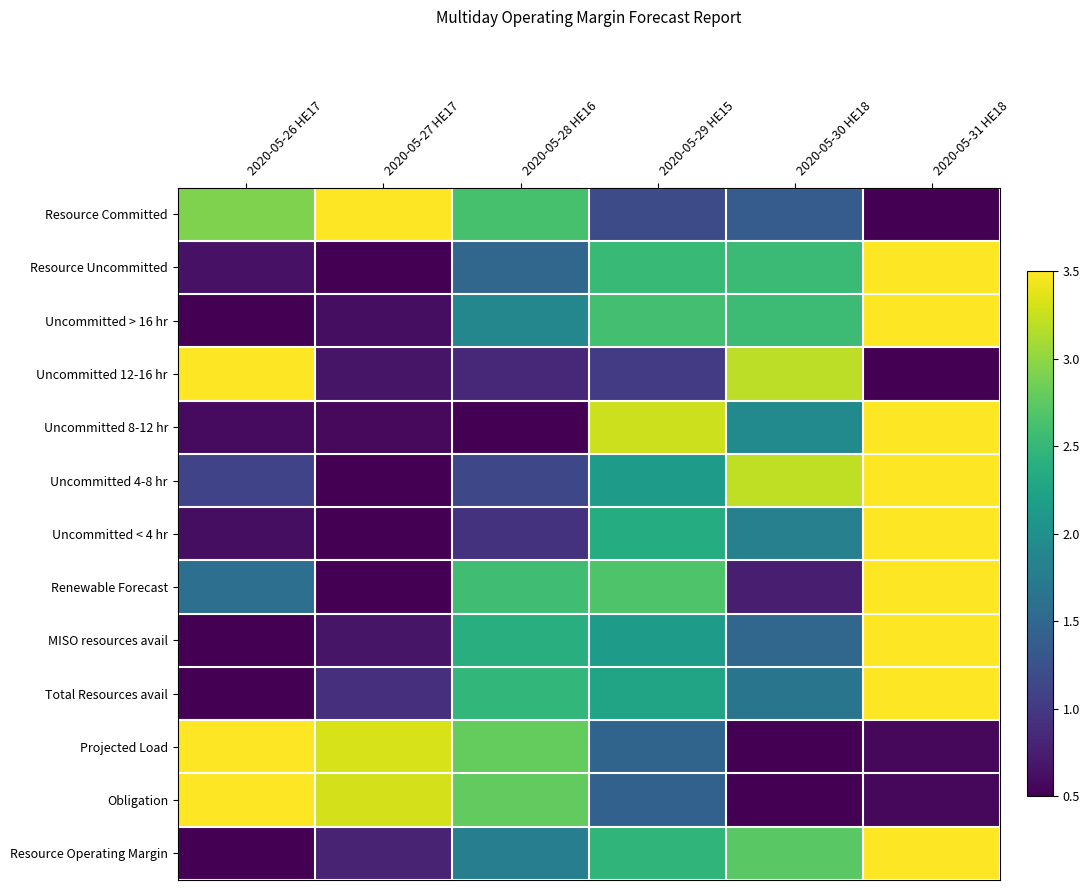

Reading right to left, list all the values displayed in this chart.

Resource Committed: 2020-05-31 HE18=0.5	2020-05-30 HE18=1.4	2020-05-29 HE15=1.2	2020-05-28 HE16=2.6	2020-05-27 HE17=3.5	2020-05-26 HE17=2.9
Resource Uncommitted: 2020-05-31 HE18=3.5	2020-05-30 HE18=2.5	2020-05-29 HE15=2.5	2020-05-28 HE16=1.5	2020-05-27 HE17=0.5	2020-05-26 HE17=0.6
Uncommitted > 16 hr: 2020-05-31 HE18=3.5	2020-05-30 HE18=2.6	2020-05-29 HE15=2.6	2020-05-28 HE16=1.9	2020-05-27 HE17=0.6	2020-05-26 HE17=0.5
Uncommitted 12-16 hr: 2020-05-31 HE18=0.5	2020-05-30 HE18=3.2	2020-05-29 HE15=1.0	2020-05-28 HE16=0.8	2020-05-27 HE17=0.7	2020-05-26 HE17=3.5
Uncommitted 8-12 hr: 2020-05-31 HE18=3.5	2020-05-30 HE18=1.9	2020-05-29 HE15=3.3	2020-05-28 HE16=0.5	2020-05-27 HE17=0.6	2020-05-26 HE17=0.6
Uncommitted 4-8 hr: 2020-05-31 HE18=3.5	2020-05-30 HE18=3.2	2020-05-29 HE15=2.2	2020-05-28 HE16=1.1	2020-05-27 HE17=0.5	2020-05-26 HE17=1.1
Uncommitted < 4 hr: 2020-05-31 HE18=3.5	2020-05-30 HE18=1.8	2020-05-29 HE15=2.4	2020-05-28 HE16=0.9	2020-05-27 HE17=0.5	2020-05-26 HE17=0.6
Renewable Forecast: 2020-05-31 HE18=3.5	2020-05-30 HE18=0.7	2020-05-29 HE15=2.7	2020-05-28 HE16=2.6	2020-05-27 HE17=0.5	2020-05-26 HE17=1.6
MISO resources avail: 2020-05-31 HE18=3.5	2020-05-30 HE18=1.5	2020-05-29 HE15=2.1	2020-05-28 HE16=2.4	2020-05-27 HE17=0.7	2020-05-26 HE17=0.5
Total Resources avail: 2020-05-31 HE18=3.5	2020-05-30 HE18=1.7	2020-05-29 HE15=2.3	2020-05-28 HE16=2.5	2020-05-27 HE17=0.9	2020-05-26 HE17=0.5
Projected Load: 2020-05-31 HE18=0.6	2020-05-30 HE18=0.5	2020-05-29 HE15=1.5	2020-05-28 HE16=2.8	2020-05-27 HE17=3.3	2020-05-26 HE17=3.5
Obligation: 2020-05-31 HE18=0.6	2020-05-30 HE18=0.5	2020-05-29 HE15=1.4	2020-05-28 HE16=2.8	2020-05-27 HE17=3.3	2020-05-26 HE17=3.5
Resource Operating Margin: 2020-05-31 HE18=3.5	2020-05-30 HE18=2.7	2020-05-29 HE15=2.5	2020-05-28 HE16=1.8	2020-05-27 HE17=0.8	2020-05-26 HE17=0.5